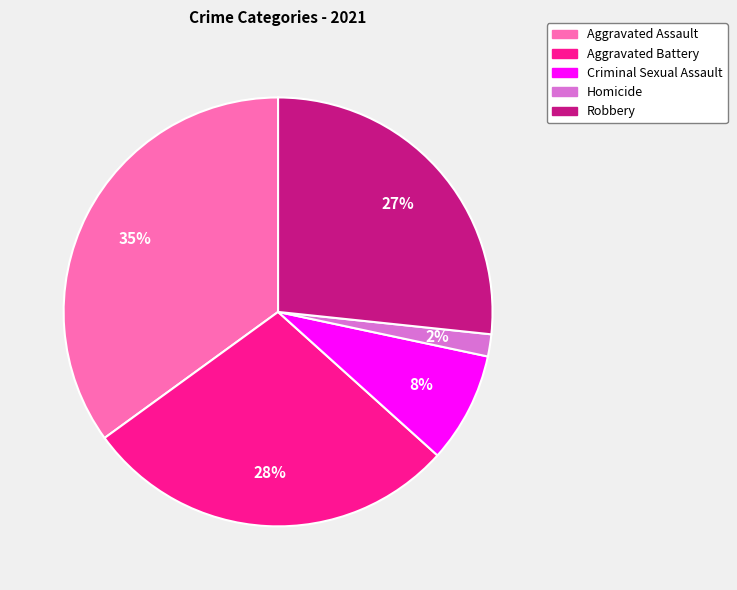

What percentage is the Aggravated Battery slice, to the nearest percent?

28%